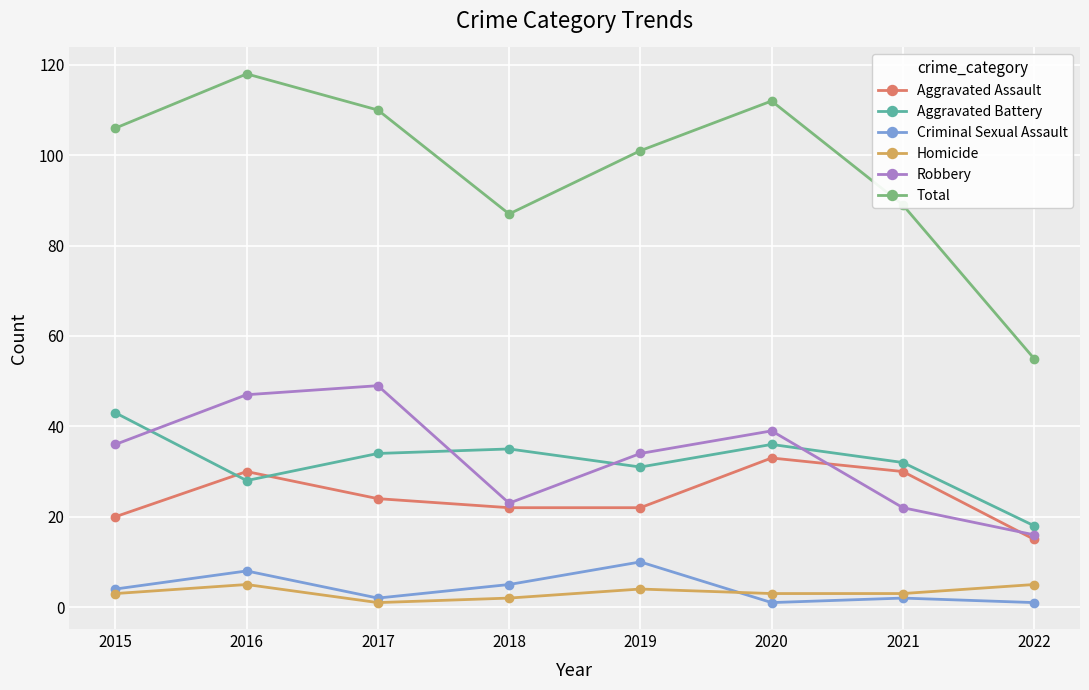

Which series has the largest total across all categories?

Total